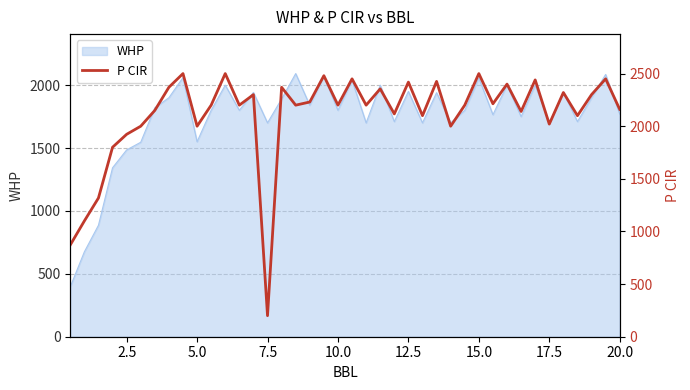

What is the value of the 25th point from the left?

2419